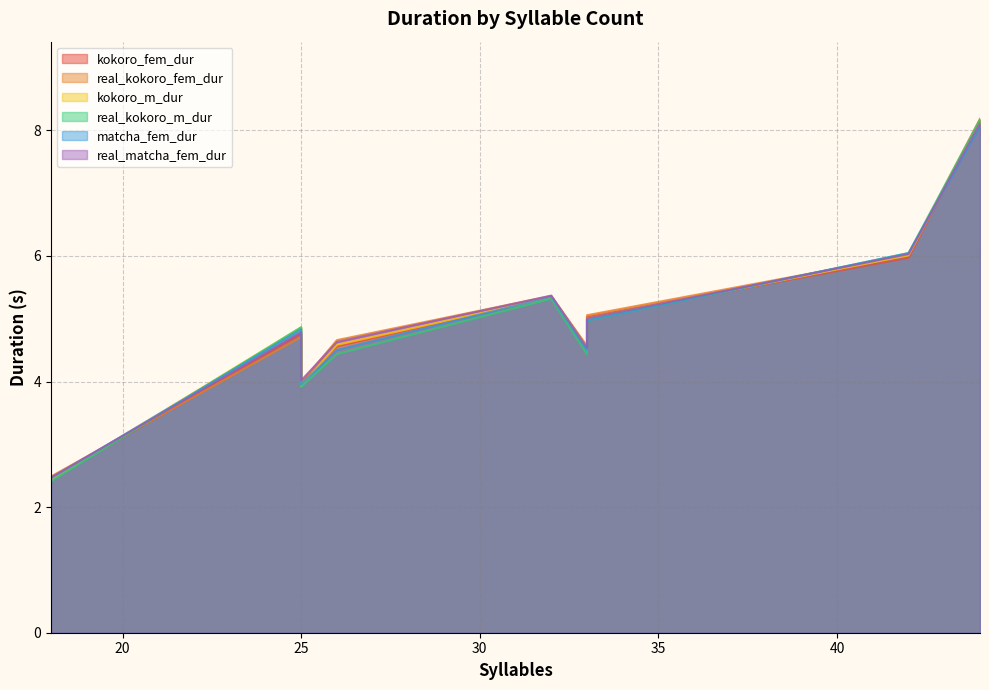

True or false: real_kokoro_fem_dur and real_kokoro_m_dur intersect in this chart.

True